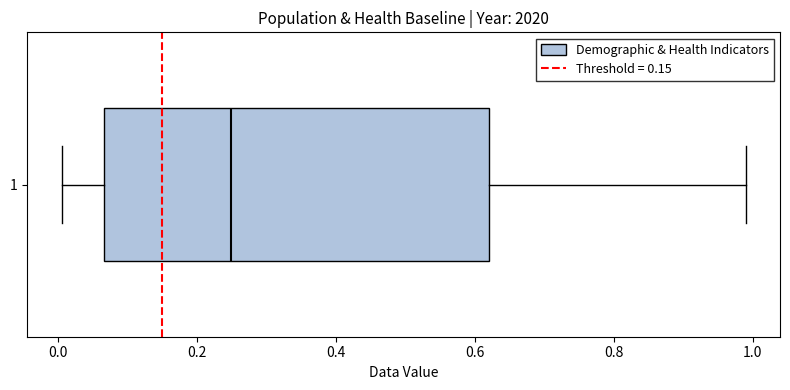

Read this box plot against the x-axis: the position of the median line, the range covered by the box, and the ends of both whiskers. The values are not printed on the chart, so give them approximately, as read against the axis.

median 0.24, box 0.06 to 0.62, whiskers 0.00 to 1.00